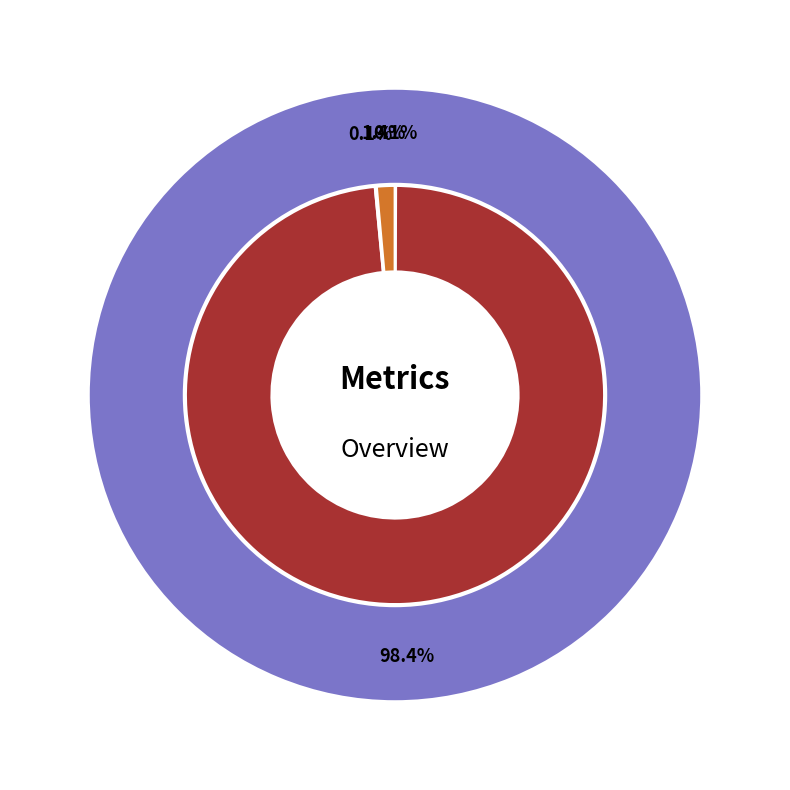

Which category accounts for the majority?

MAPE